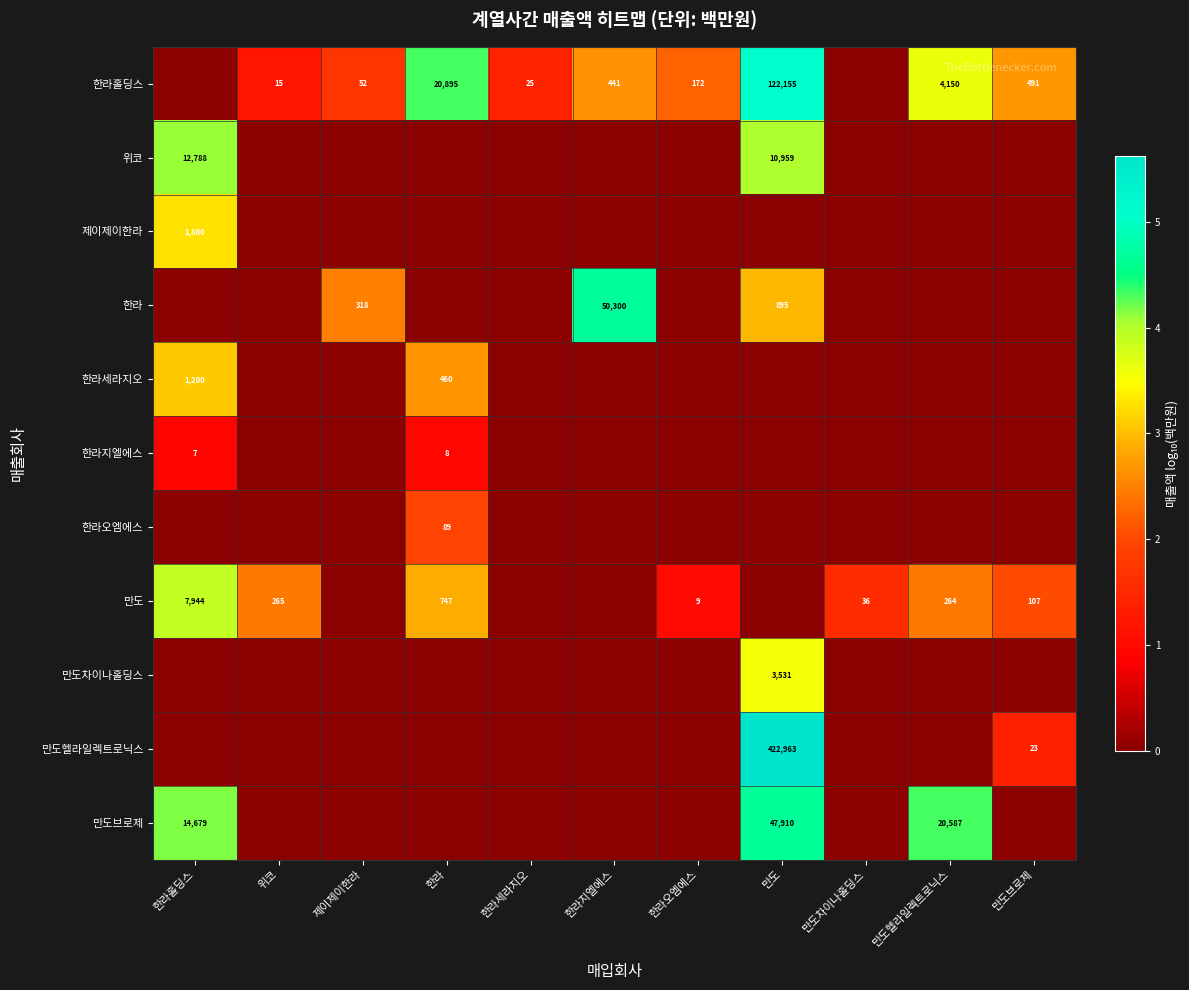

True or false: 만도헬라일렉트로닉스 has a value of 422963 at 만도.

True